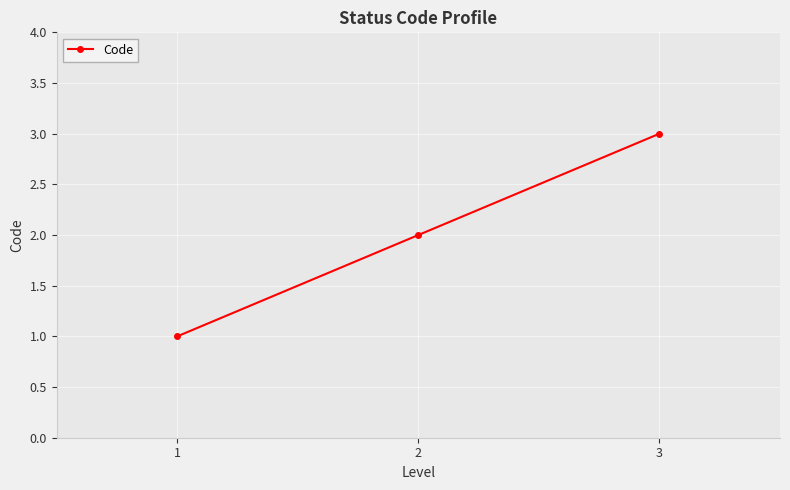

Is this an area chart (filled region under the line)?

No